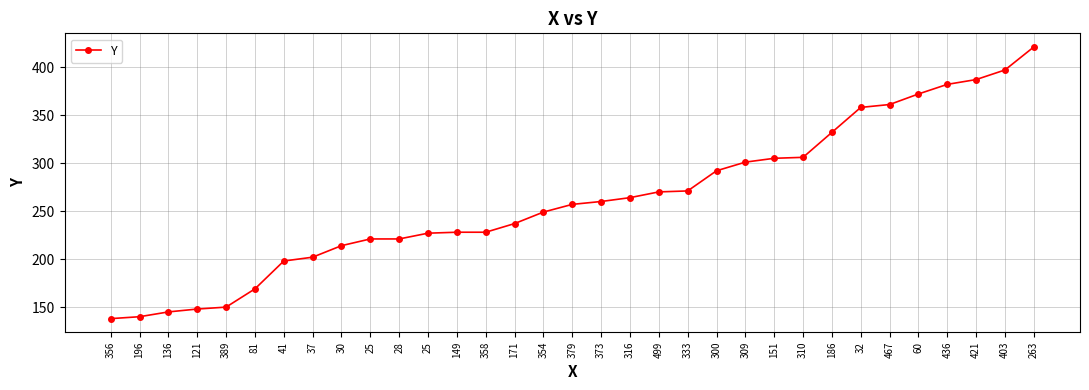

At which label does the data first exceed 257?

373